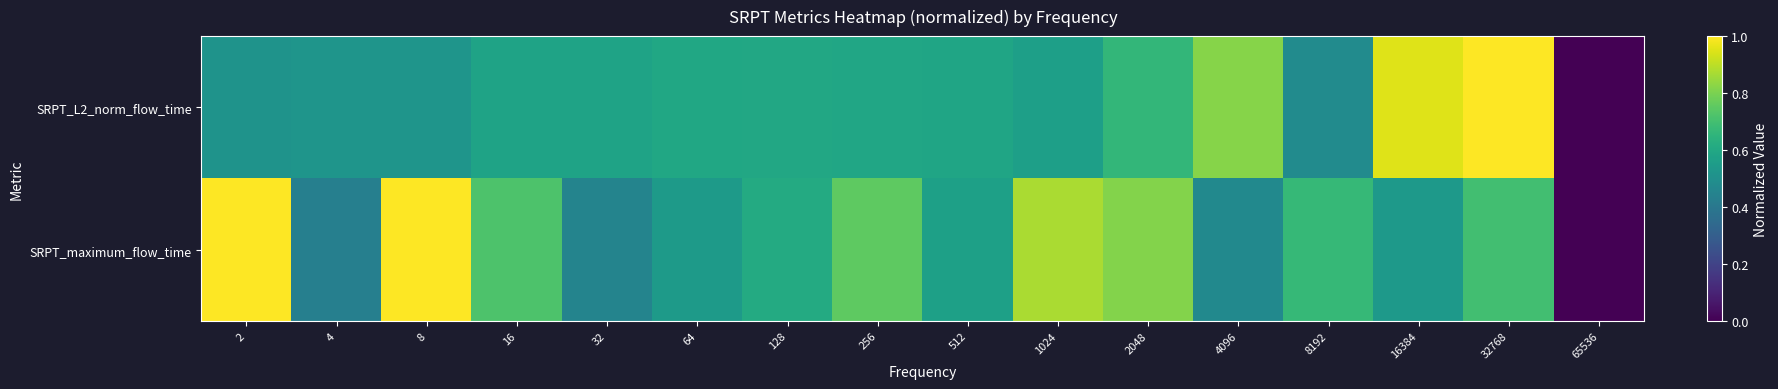

Reading right to left, what are all the values shown in this chart?

SRPT_L2_norm_flow_time: 65536=0.0	32768=1.0	16384=0.9	8192=0.5	4096=0.8	2048=0.7	1024=0.6	512=0.6	256=0.6	128=0.6	64=0.6	32=0.6	16=0.6	8=0.5	4=0.5	2=0.5
SRPT_maximum_flow_time: 65536=0.0	32768=0.7	16384=0.5	8192=0.7	4096=0.5	2048=0.8	1024=0.9	512=0.6	256=0.8	128=0.6	64=0.5	32=0.5	16=0.7	8=1.0	4=0.4	2=1.0